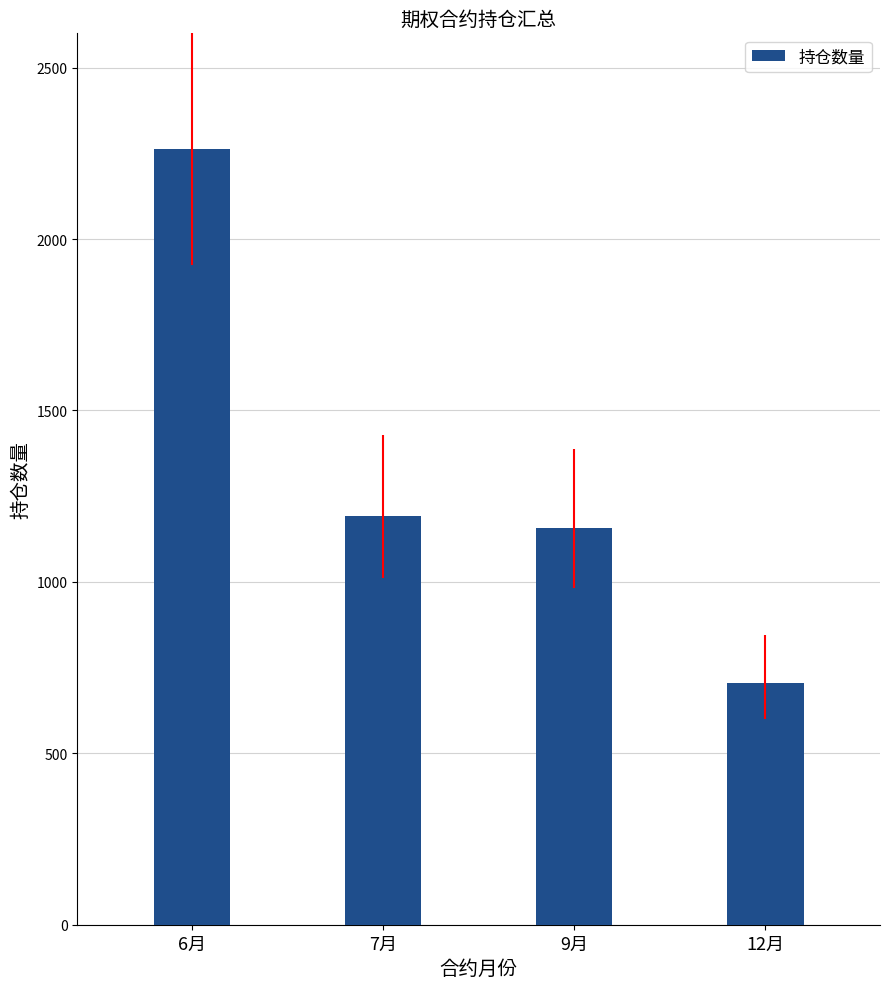

How many bars are there in total?

4